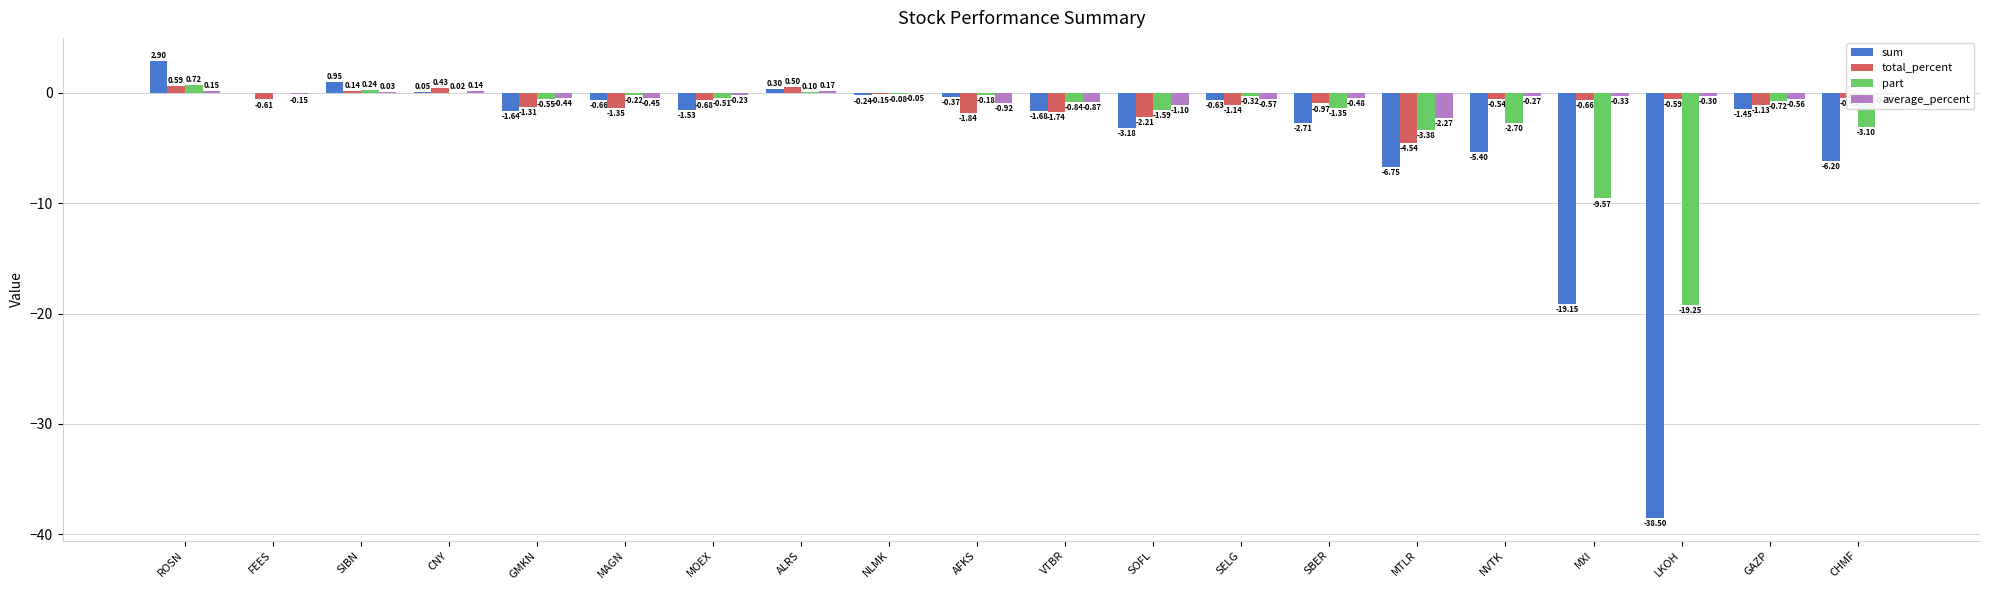

What are all the series names shown in the legend?

sum, total_percent, part, average_percent